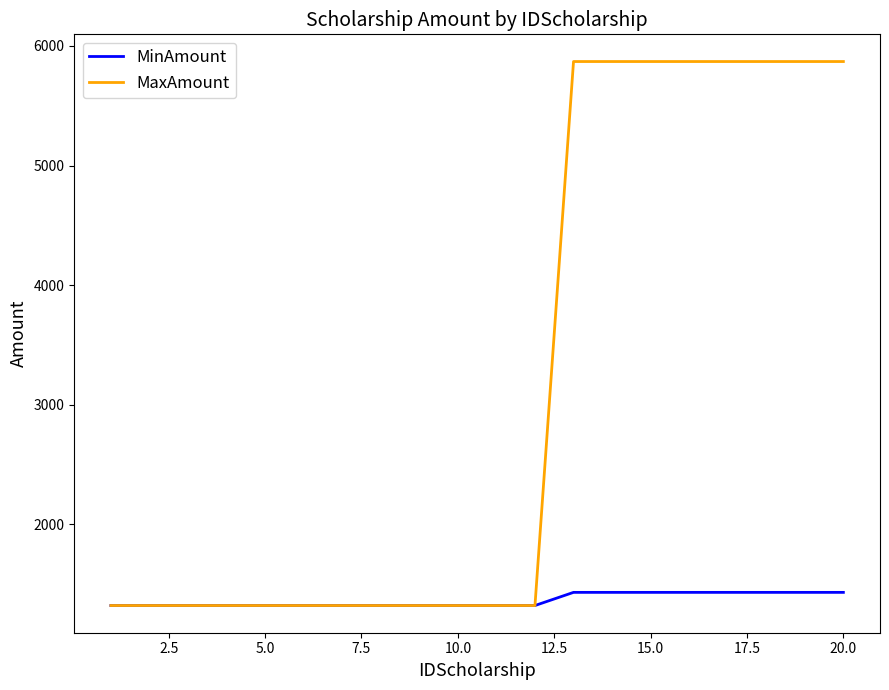

Reading right to left, transcribe all the data shown in this chart.

MinAmount: 1430	1430	1430	1430	1430	1430	1430	1430	1320	1320	1320	1320	1320	1320	1320	1320	1320	1320	1320	1320
MaxAmount: 5870	5870	5870	5870	5870	5870	5870	5870	1320	1320	1320	1320	1320	1320	1320	1320	1320	1320	1320	1320